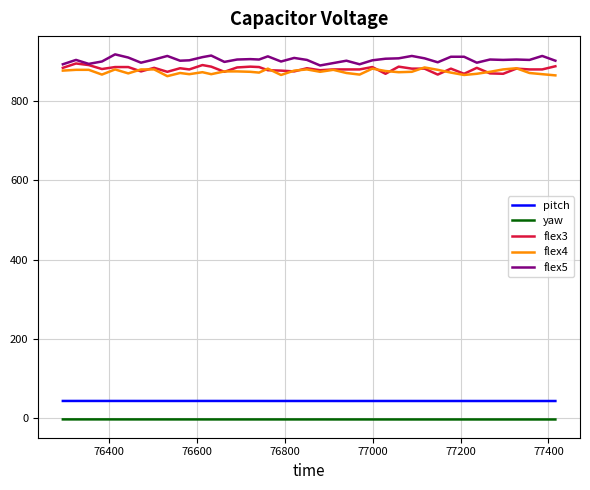

How many pitch values are between 43 and 44?

40